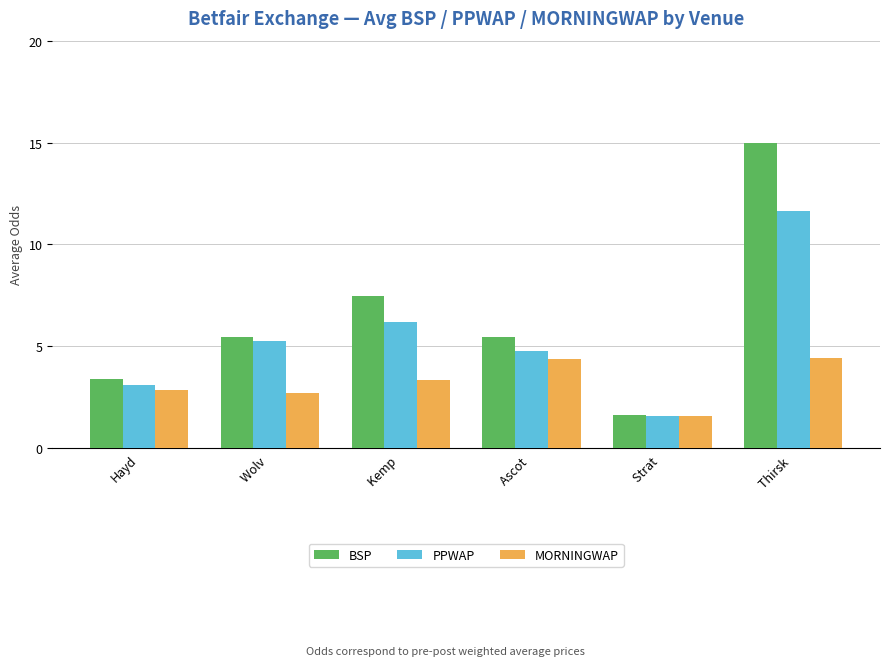

Read the MORNINGWAP value at Strat .

1.6